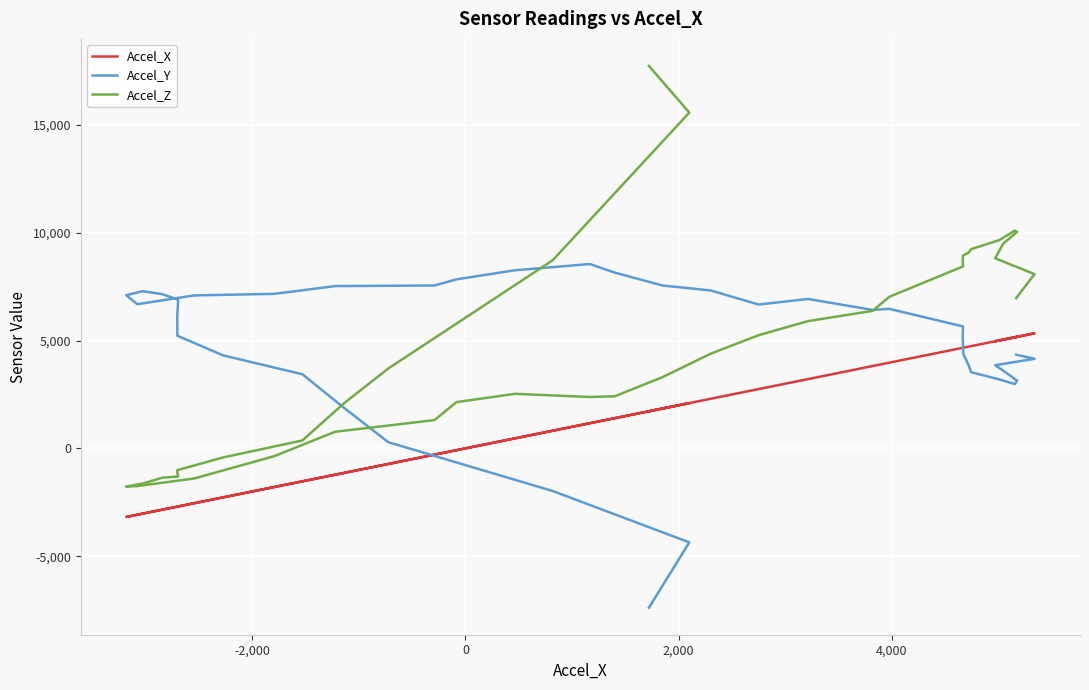

What is the average value of the Accel_X series?

1328